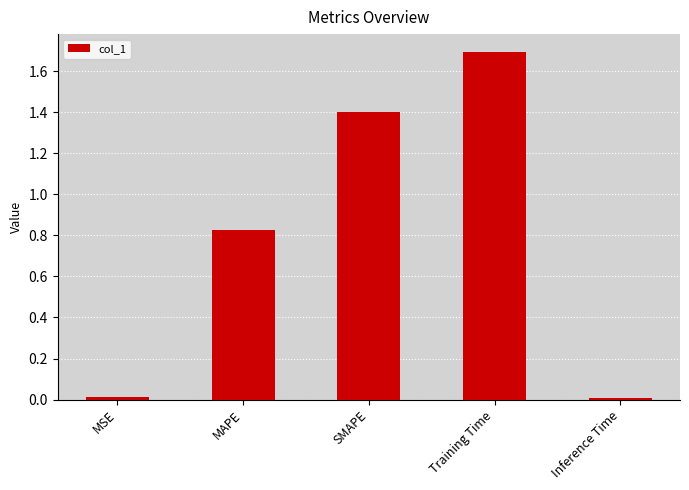

How many bars are there in total?

5